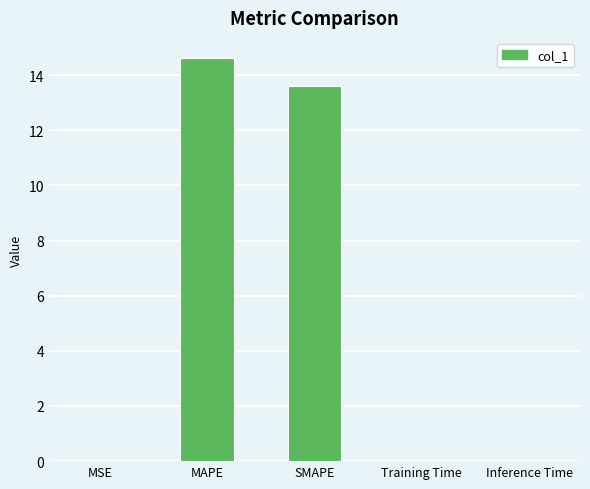

True or false: the data shows 4.3 at SMAPE.

False